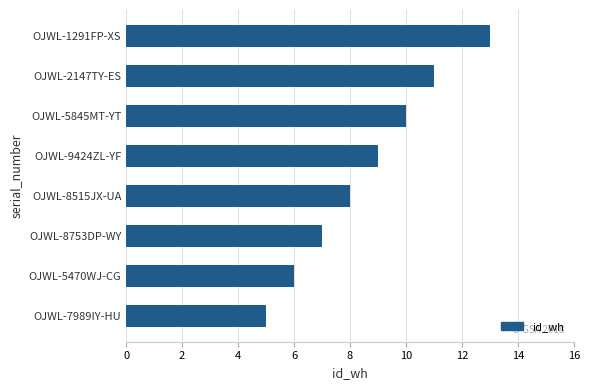

The value at OJWL-8753DP-WY is 3. True or false?

False